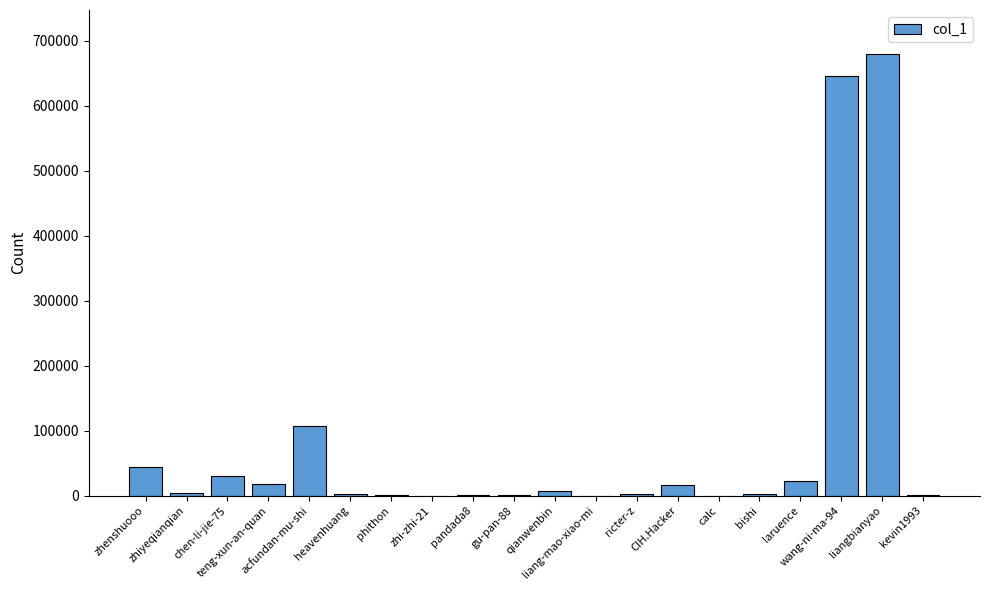

What is the change in value from zhi-zhi-21 to gu-pan-88?

+772